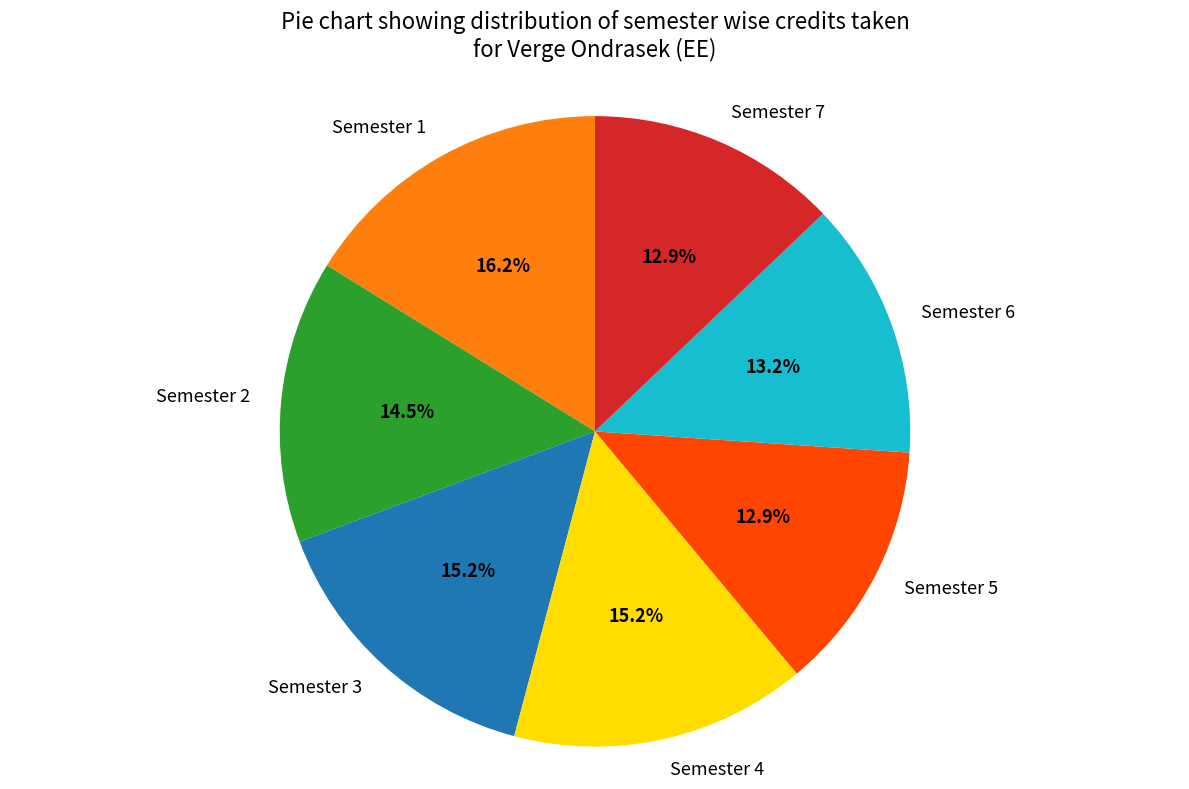

Does Semester 7 represent more than half of the total?

No